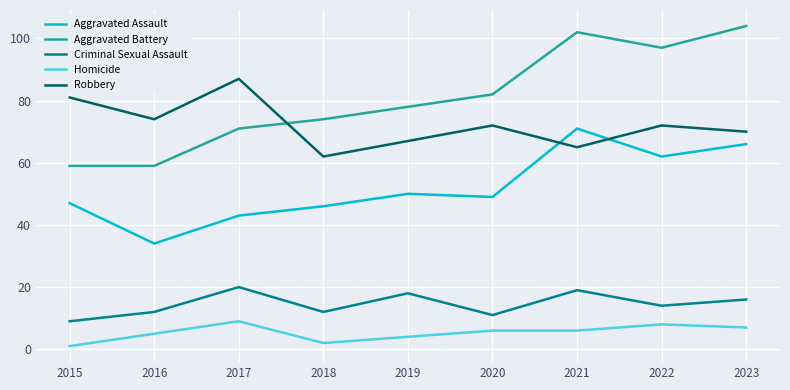

What are all the series names shown in the legend?

Aggravated Assault, Aggravated Battery, Criminal Sexual Assault, Homicide, Robbery